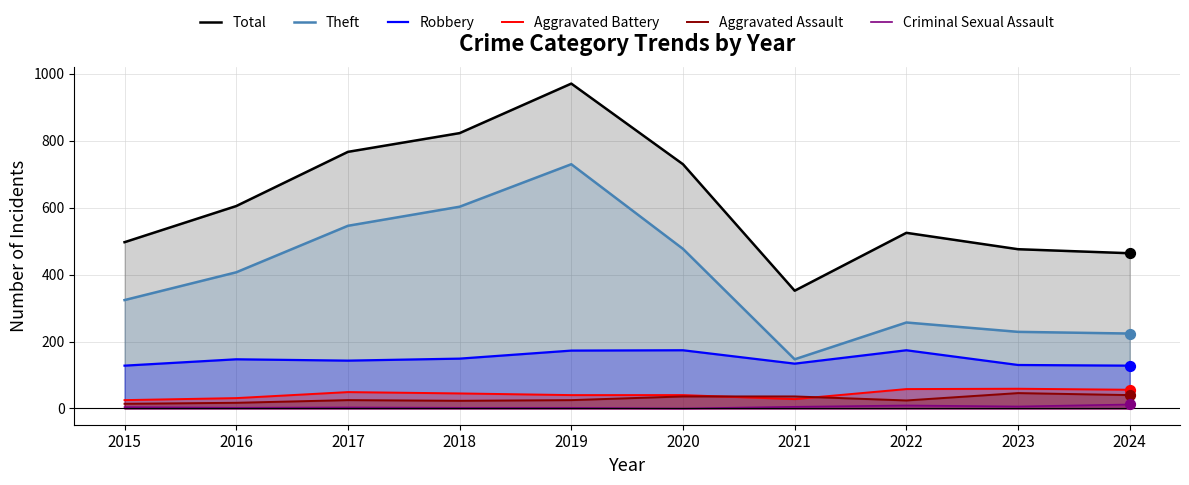

Which series has the widest spread of Y values?

Total